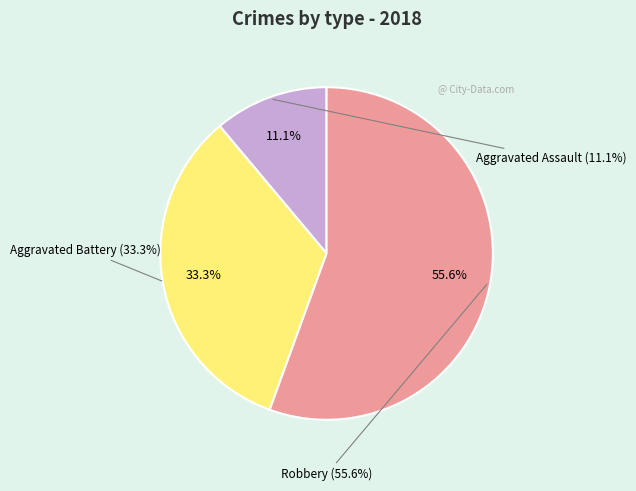

The Aggravated Assault slice represents 20% of the pie. True or false?

False